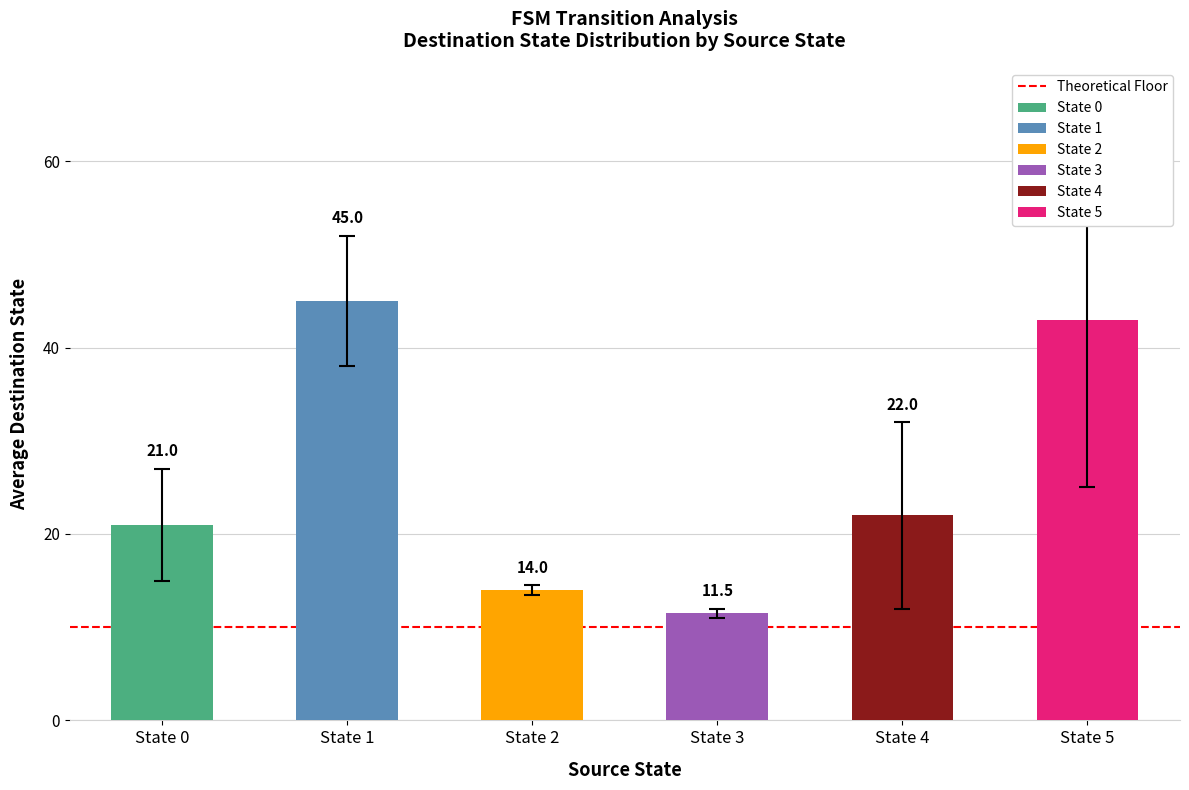

Where does the avg_destination_state series first go above 22?

source_state=1